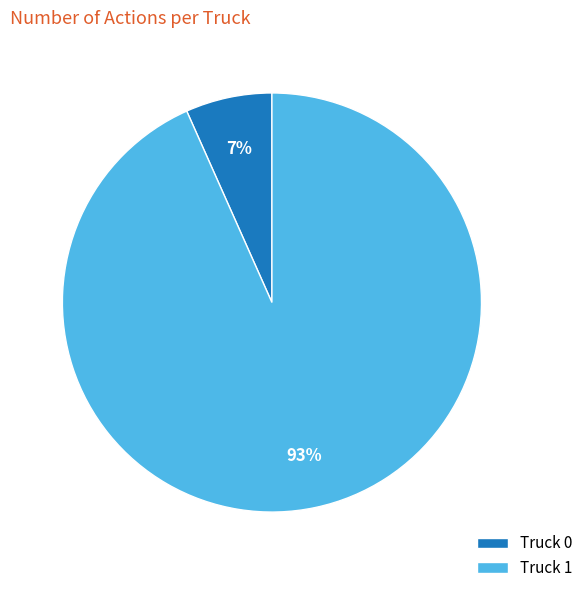

The Truck 1 slice represents 93% of the pie. True or false?

True